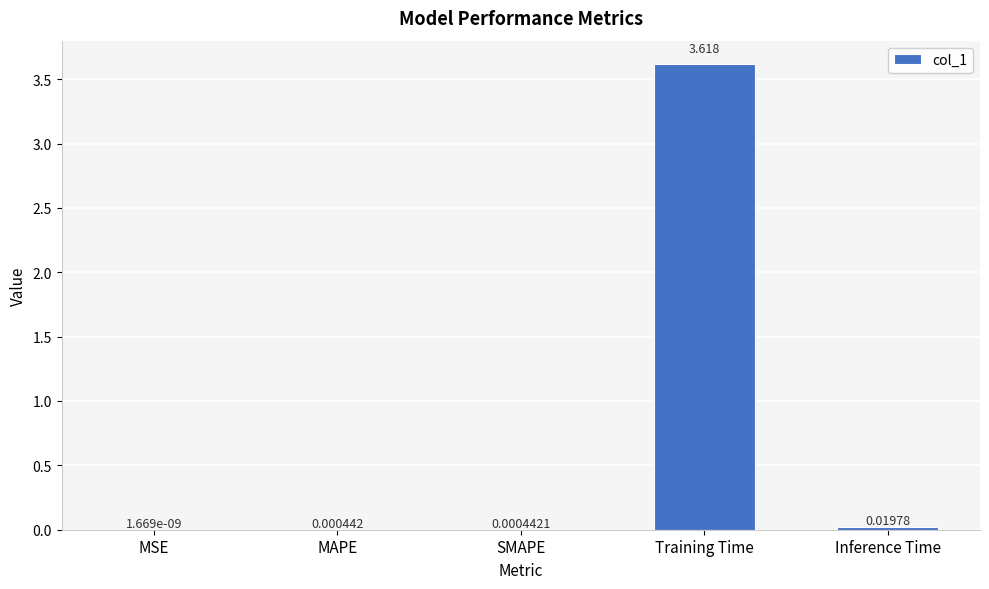

Between Inference Time and SMAPE, which is larger?

Inference Time